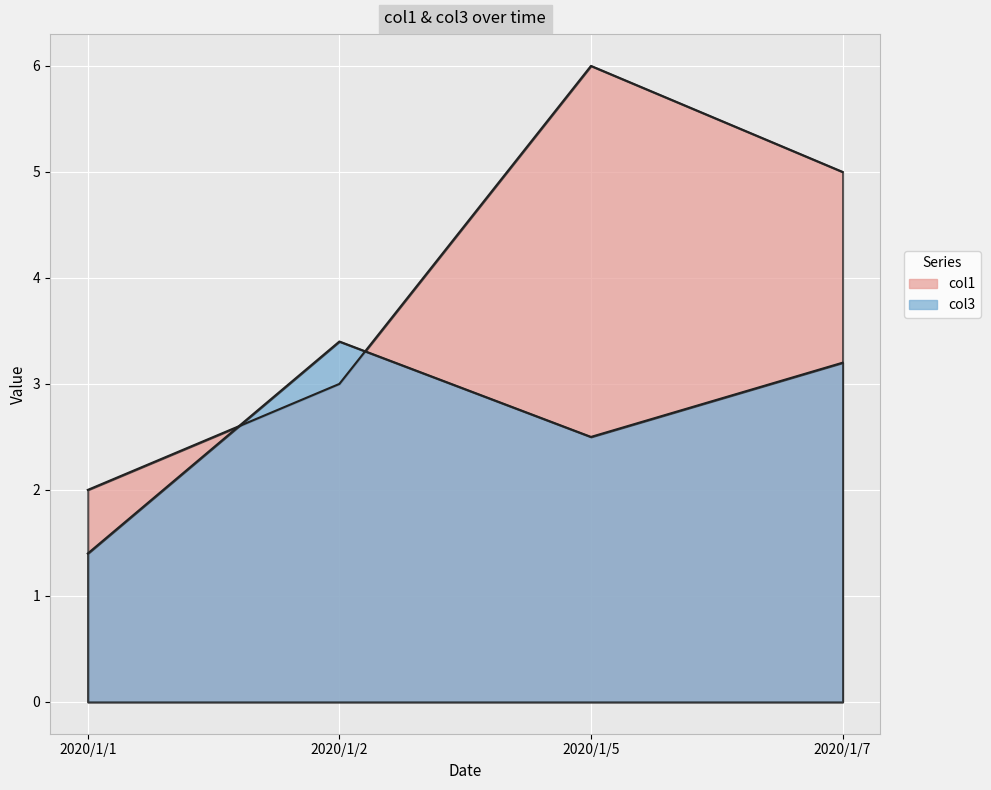

The col3 series shows 3.8 at 2020/1/5. True or false?

False